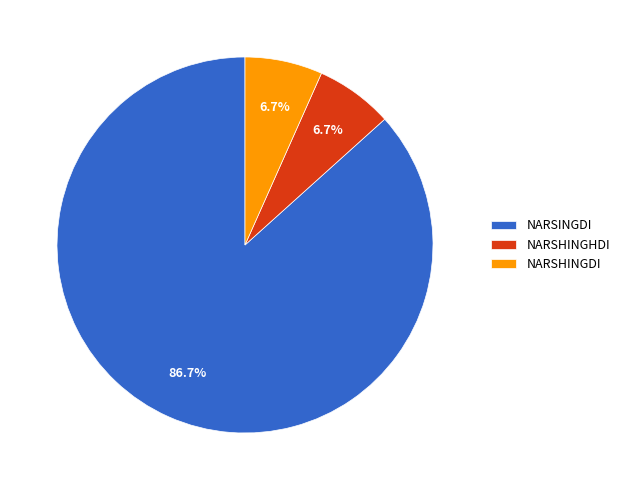

Do NARSHINGHDI and NARSHINGDI together represent more than half of the pie?

No